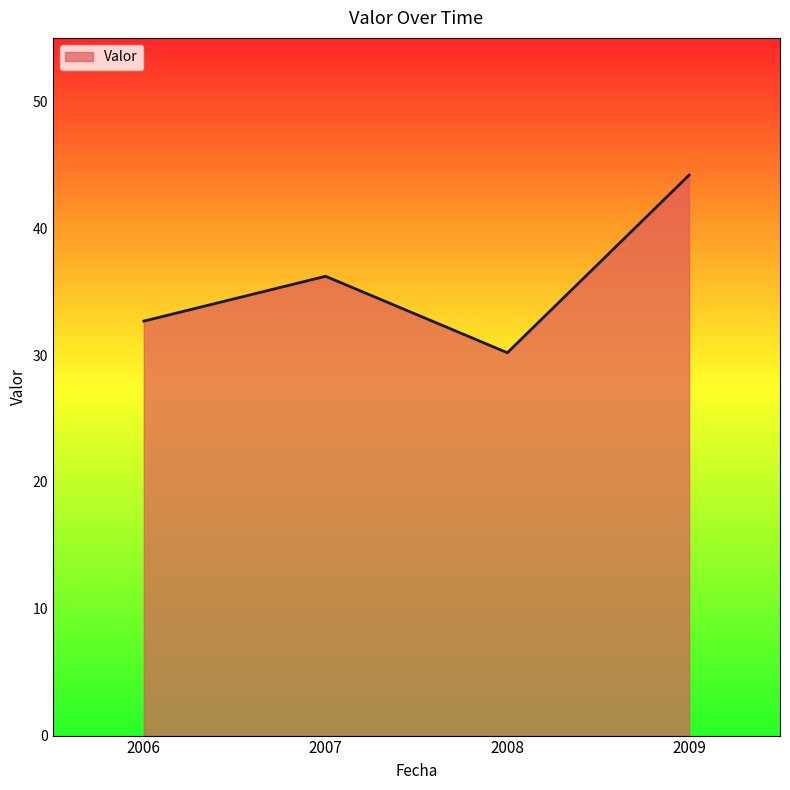

Approximately how many times larger is the value at 2009 compared to 2007?

1.2